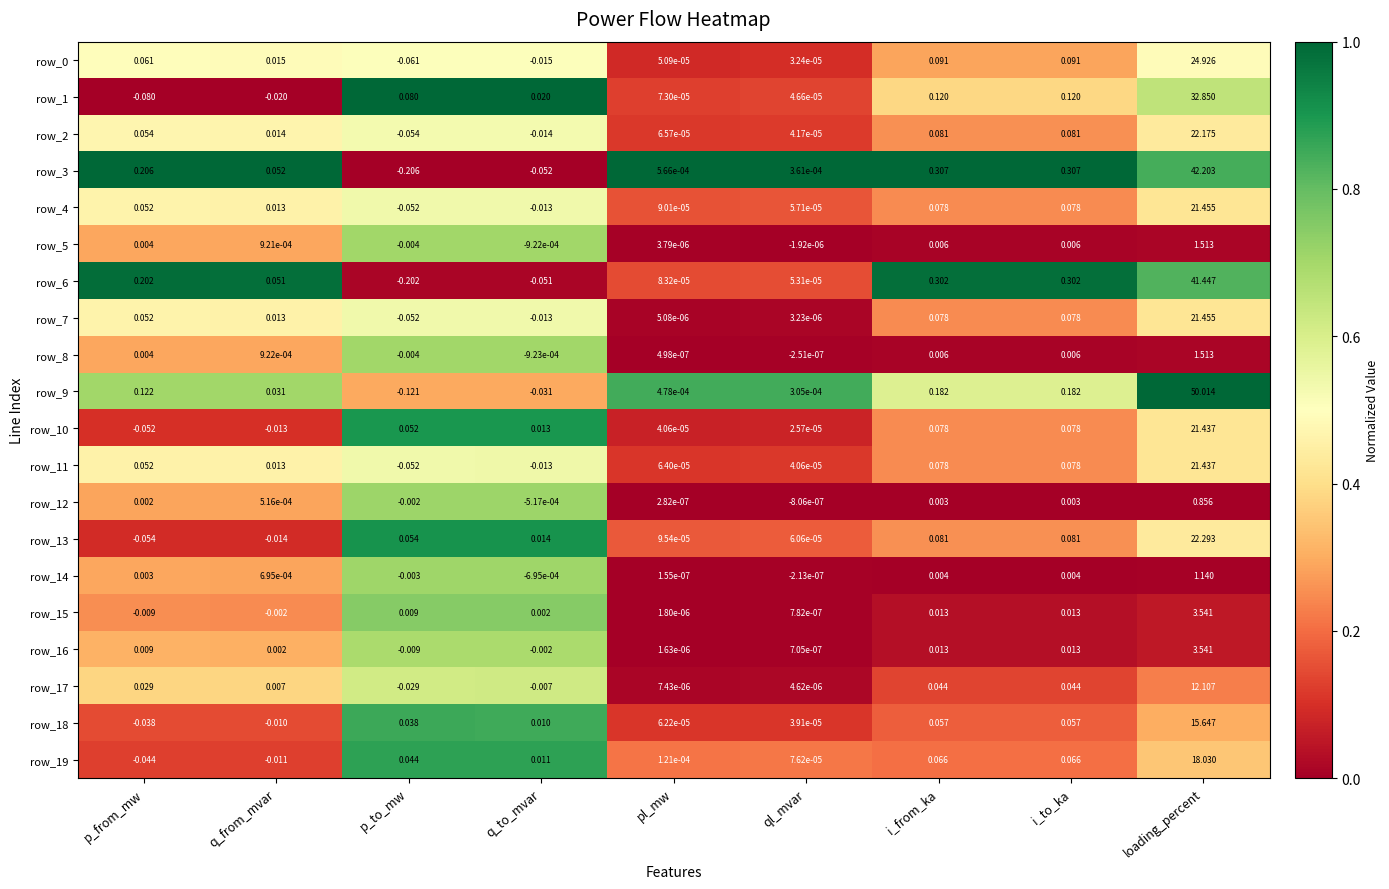

At which label does row_19 first exceed 0?

p_to_mw